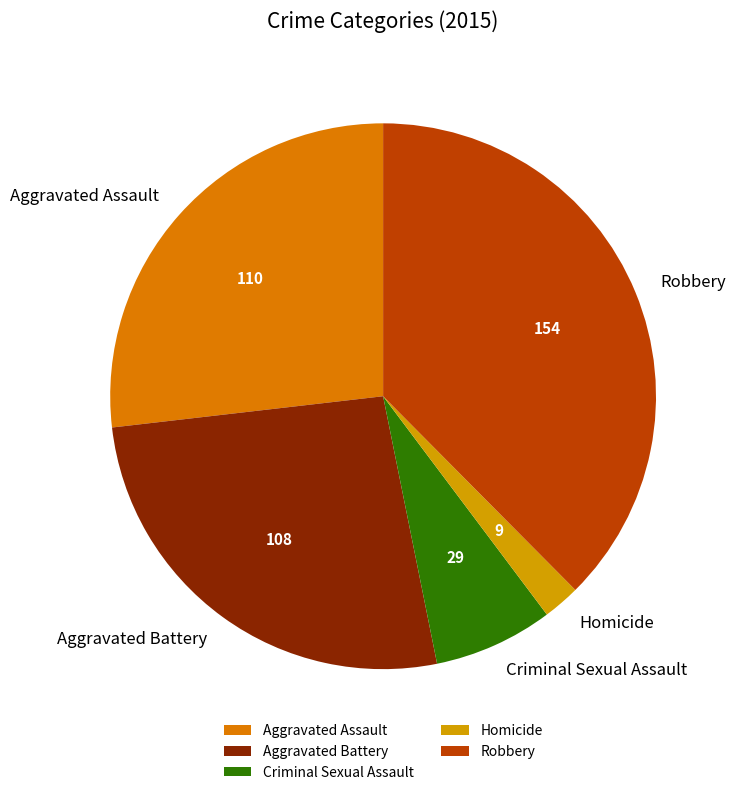

What is the ratio of the value at Aggravated Battery to the value at Aggravated Assault?

1.0